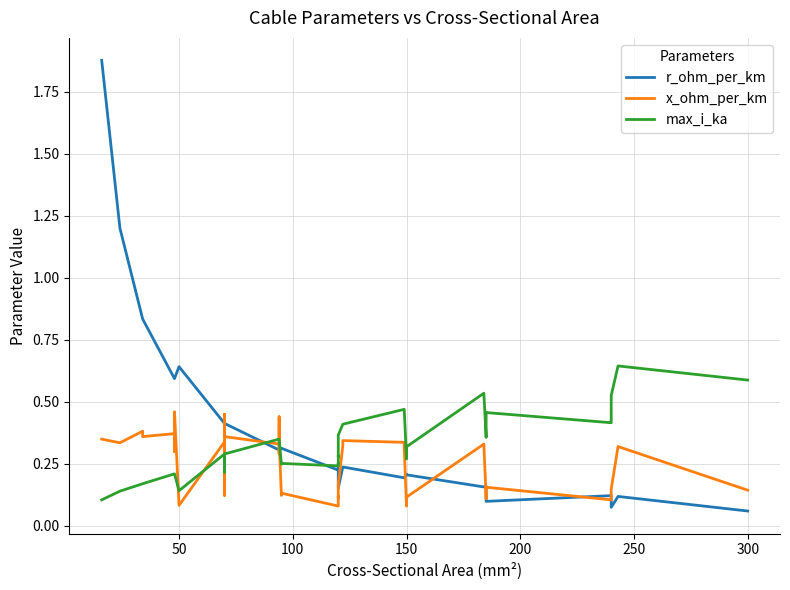

What are all the series names shown in the legend?

r_ohm_per_km, x_ohm_per_km, max_i_ka